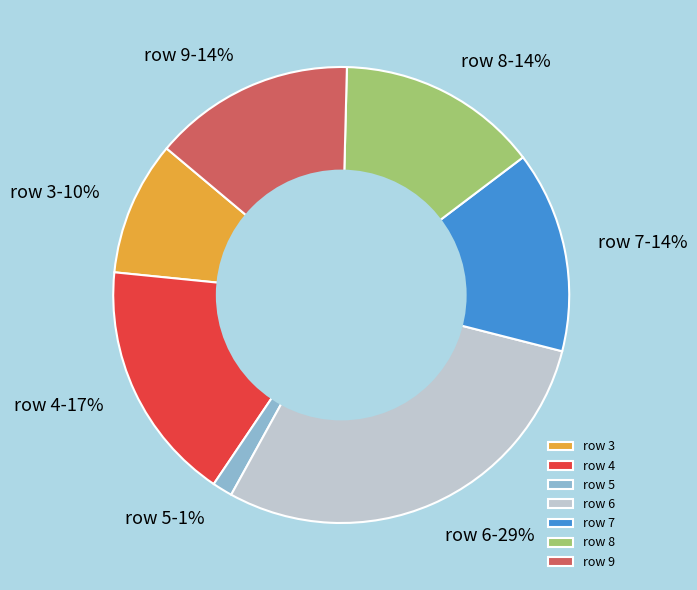

What percentage is the row 3 slice, to the nearest percent?

10%